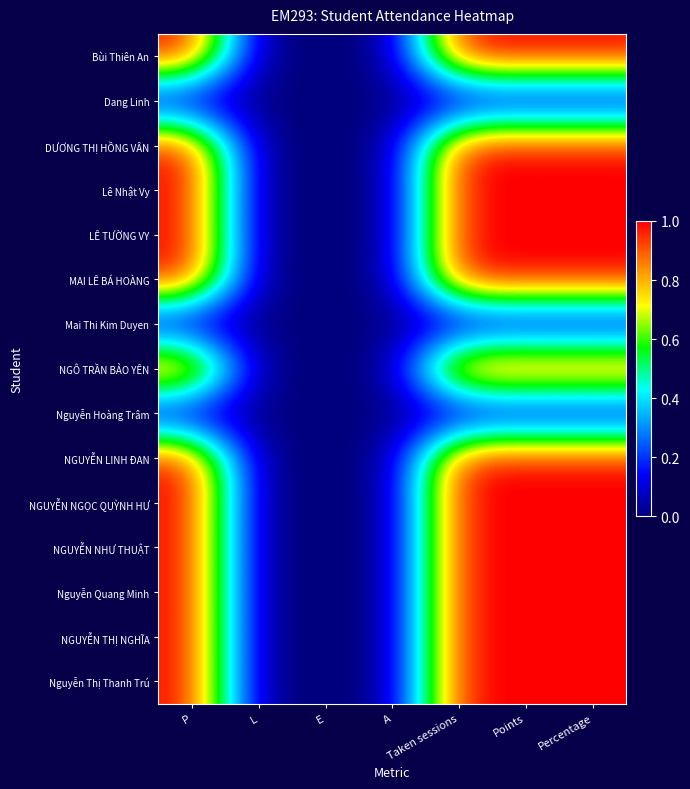

Rank the series at E from lowest to highest value.

Bùi Thiên An, Dang Linh, DƯƠNG THỊ HỒNG VÂN, Lê Nhật Vy, LÊ TƯỜNG VY, MAI LÊ BÁ HOÀNG, Mai Thi Kim Duyen, NGÔ TRẦN BẢO YÊN, Nguyễn Hoàng Trâm, NGUYỄN LINH ĐAN, NGUYỄN NGỌC QUỲNH HƯ, NGUYỄN NHƯ THUẬT, Nguyễn Quang Minh, NGUYỄN THỊ NGHĨA, Nguyễn Thị Thanh Trú